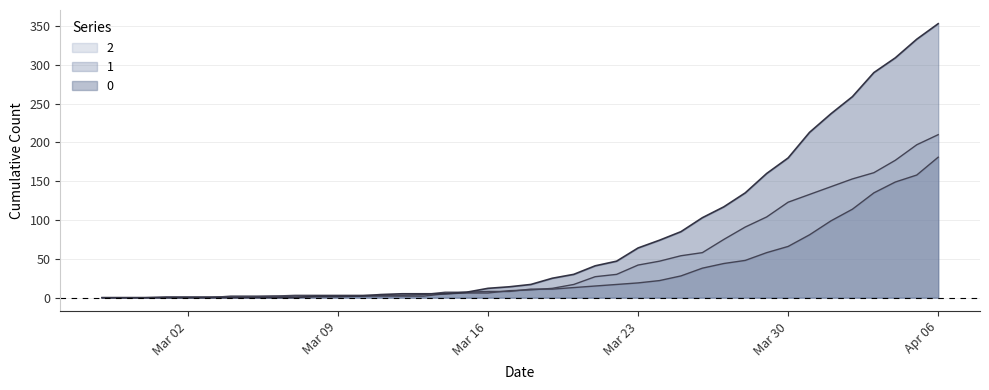

Reading left to right, transcribe all the data shown in this chart.

0: 0	0	0	0	0	0	0	0	0	0	2	2	2	4	5	5	5	7	12	14	17	25	30	41	47	64	74	85	103	117	135	160	180	213	237	259	290	309	333	353
1: 0	0	0	0	0	0	2	2	2	3	3	3	3	3	3	4	7	7	8	8	11	11	13	15	17	19	22	28	38	44	48	58	66	81	99	114	135	149	158	181
2: 0	0	0	1	1	1	1	1	2	1	1	1	2	2	2	2	5	6	6	9	10	12	17	27	30	42	47	54	58	75	91	104	123	133	143	153	161	177	197	210